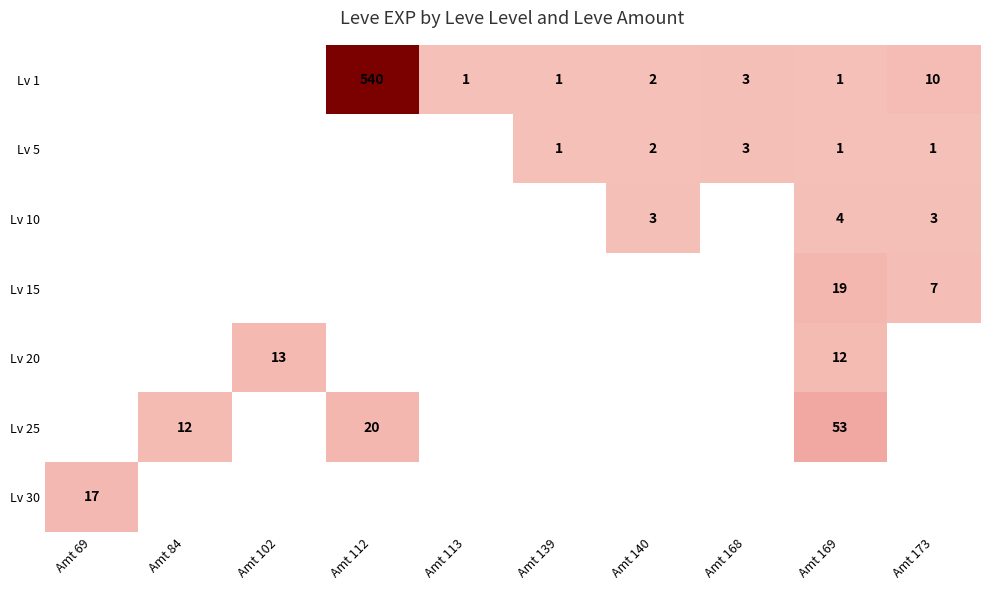

The value of Lv 20 at Amt 102 is 22. True or false?

False